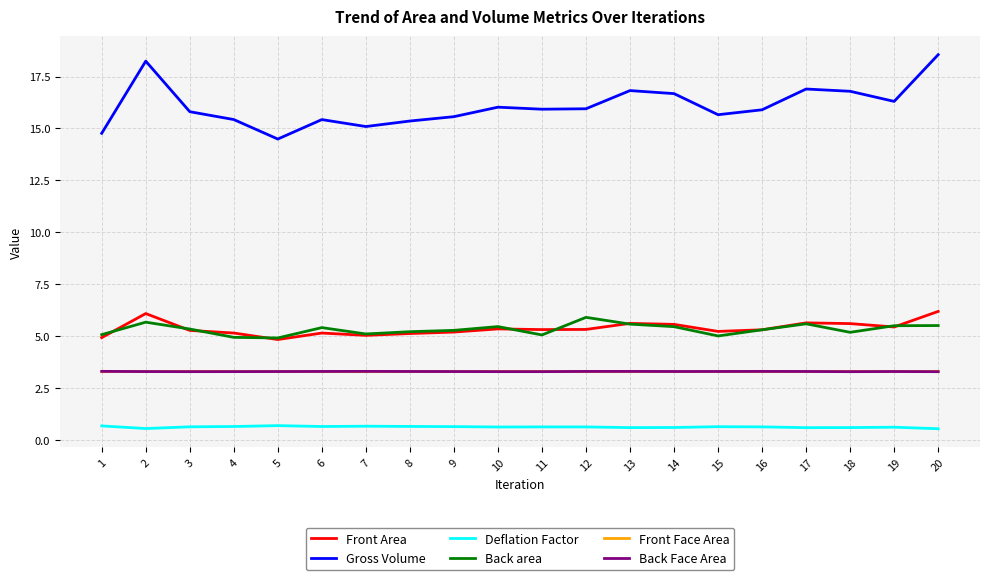

Is it true that Back Face Area equals 3.3 at 15?

True